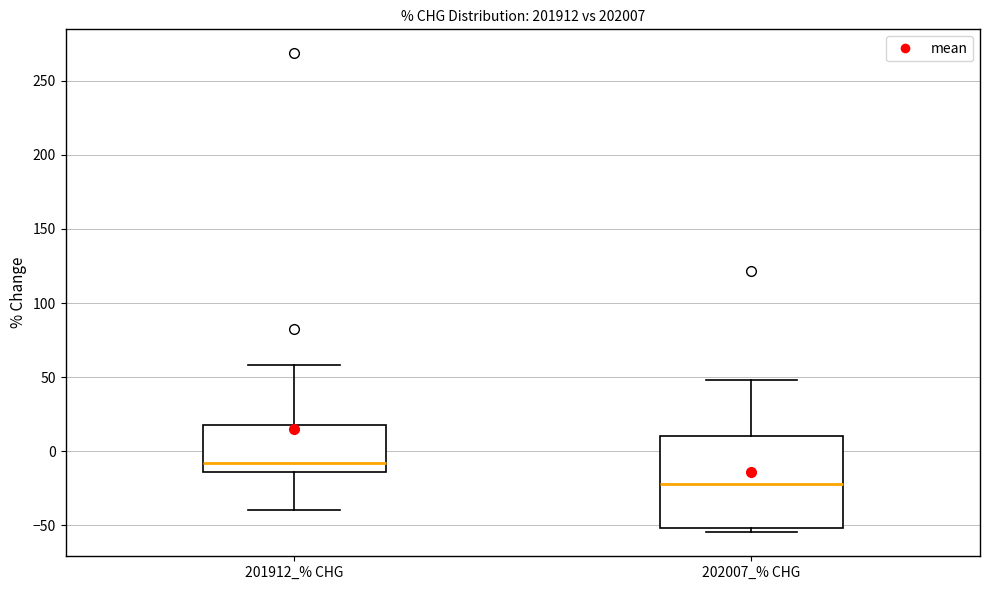

Reading left to right, transcribe this box plot: for each box, give where its median line is, the range the box spans, and where its two whiskers end, as read against the y-axis. The values are not printed on the chart, so give them approximately, as read against the axis.

201912_% CHG: median -10, box -15 to 20, whiskers -40 to 60
202007_% CHG: median -20, box -50 to 10, whiskers -55 to 50